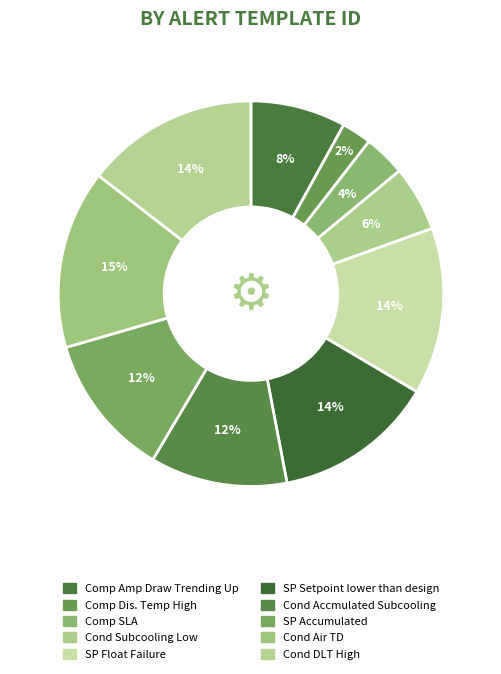

What is the smallest slice in the pie chart?

Comp Dis. Temp High